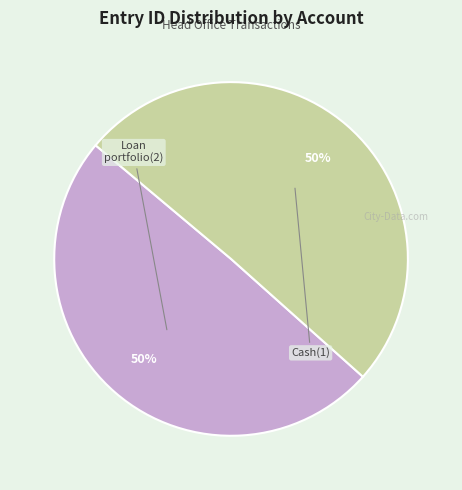

To the nearest percent, what is the average slice percentage?

50%